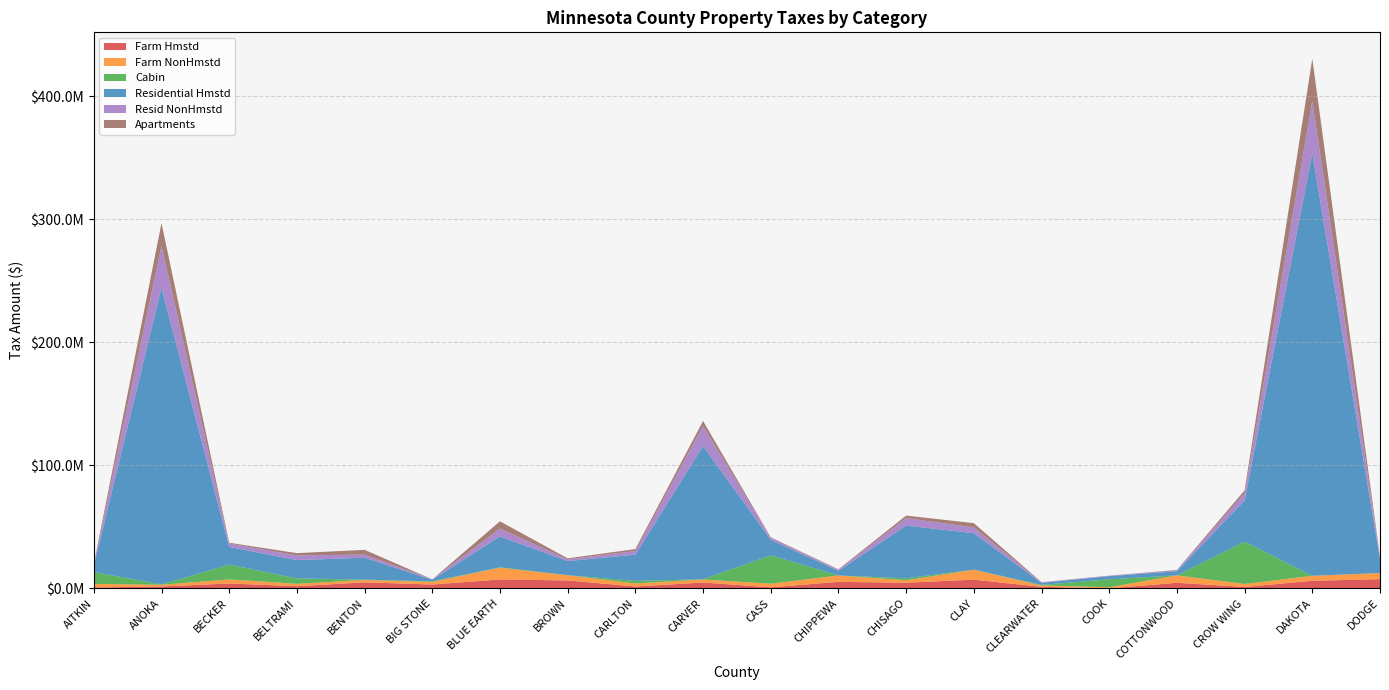

Reading left to right, transcribe all the data shown in this chart.

Farm Hmstd: AITKIN=705475.1	ANOKA=1571984.6	BECKER=4021277.1	BELTRAMI=1797882.0	BENTON=4919505.5	BIG STONE=3167459.4	BLUE EARTH=7282792.0	BROWN=6462136.4	CARLTON=1556818.7	CARVER=4781295.8	CASS=891459.3	CHIPPEWA=5329461.8	CHISAGO=4621008.7	CLAY=7098951.6	CLEARWATER=1290385.7	COOK=15950.3	COTTONWOOD=4566496.6	CROW WING=1157010.8	DAKOTA=6199553.4	DODGE=7525562.2
Farm NonHmstd: AITKIN=2960538.0	ANOKA=1407786.6	BECKER=3288119.6	BELTRAMI=1942061.0	BENTON=1908523.6	BIG STONE=2143010.8	BLUE EARTH=9575143.8	BROWN=4242422.9	CARLTON=2444256.0	CARVER=2457778.5	CASS=2941638.0	CHIPPEWA=5191676.5	CHISAGO=1987261.4	CLAY=8041705.5	CLEARWATER=1060861.2	COOK=939488.9	COTTONWOOD=6021077.6	CROW WING=2444437.1	DAKOTA=4037494.2	DODGE=5004331.2
Cabin: AITKIN=9711017.2	ANOKA=292828.9	BECKER=12036238.7	BELTRAMI=4425791.0	BENTON=264980.1	BIG STONE=404447.5	BLUE EARTH=283579.1	BROWN=83363.2	CARLTON=2108633.0	CARVER=212293.7	CASS=23010323.3	CHIPPEWA=11616.0	CHISAGO=1608053.7	CLAY=138495.7	CLEARWATER=504442.0	COOK=6423302.7	COTTONWOOD=6639.6	CROW WING=34408503.8	DAKOTA=29942.6	DODGE=0.0
Residential Hmstd: AITKIN=4909919.8	ANOKA=241128848.1	BECKER=14386626.0	BELTRAMI=14854884.9	BENTON=17828165.3	BIG STONE=1339534.5	BLUE EARTH=25061899.2	BROWN=11439207.0	CARLTON=21275232.0	CARVER=108317261.0	CASS=12629849.3	CHIPPEWA=3777608.5	CHISAGO=42838375.0	CLAY=29603322.0	CLEARWATER=1683461.4	COOK=2608792.7	COTTONWOOD=3374601.9	CROW WING=33520339.1	DAKOTA=343251339.0	DODGE=11091165.1
Resid NonHmstd: AITKIN=1391611.0	ANOKA=33852147.3	BECKER=2721506.8	BELTRAMI=3826081.1	BENTON=2575258.5	BIG STONE=293329.0	BLUE EARTH=6486853.2	BROWN=1390297.7	CARLTON=3016383.5	CARVER=16235583.2	CASS=1692111.5	CHIPPEWA=828840.1	CHISAGO=6077135.6	CLAY=4736678.5	CLEARWATER=410899.6	COOK=341755.5	COTTONWOOD=774165.0	CROW WING=5781159.3	DAKOTA=42472406.5	DODGE=1469932.7
Apartments: AITKIN=281570.3	ANOKA=18556071.9	BECKER=647459.8	BELTRAMI=1823182.1	BENTON=3846342.3	BIG STONE=24425.0	BLUE EARTH=5812216.3	BROWN=818161.8	CARLTON=1568774.8	CARVER=4044231.4	CASS=372149.0	CHIPPEWA=364908.6	CHISAGO=2043770.7	CLAY=3436516.9	CLEARWATER=127236.9	COOK=60190.7	COTTONWOOD=273515.0	CROW WING=2401277.9	DAKOTA=34362748.0	DODGE=415101.0